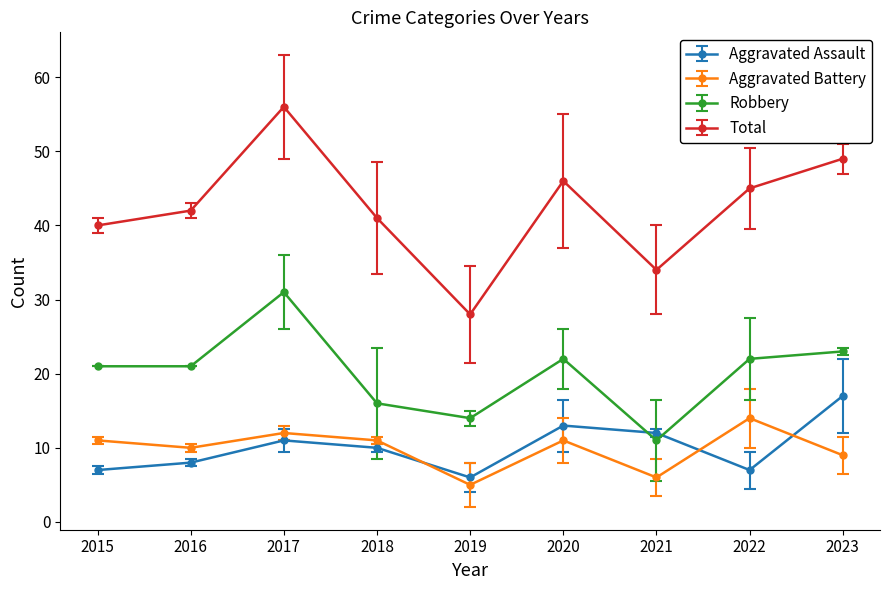

Reading right to left, list all the values displayed in this chart.

Aggravated Assault: 17	7	12	13	6	10	11	8	7
Aggravated Battery: 9	14	6	11	5	11	12	10	11
Robbery: 23	22	11	22	14	16	31	21	21
Total: 49	45	34	46	28	41	56	42	40